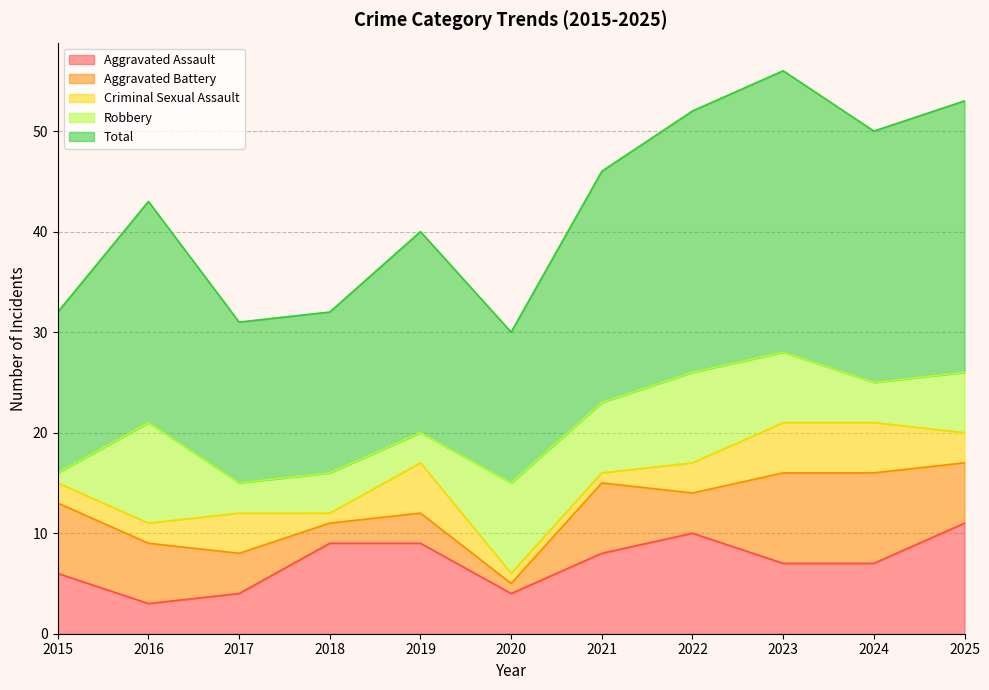

Reading left to right, list all the values displayed in this chart.

Aggravated Assault: 6	3	4	9	9	4	8	10	7	7	11
Aggravated Battery: 7	6	4	2	3	1	7	4	9	9	6
Criminal Sexual Assault: 2	2	4	1	5	1	1	3	5	5	3
Robbery: 1	10	3	4	3	9	7	9	7	4	6
Total: 16	22	16	16	20	15	23	26	28	25	27